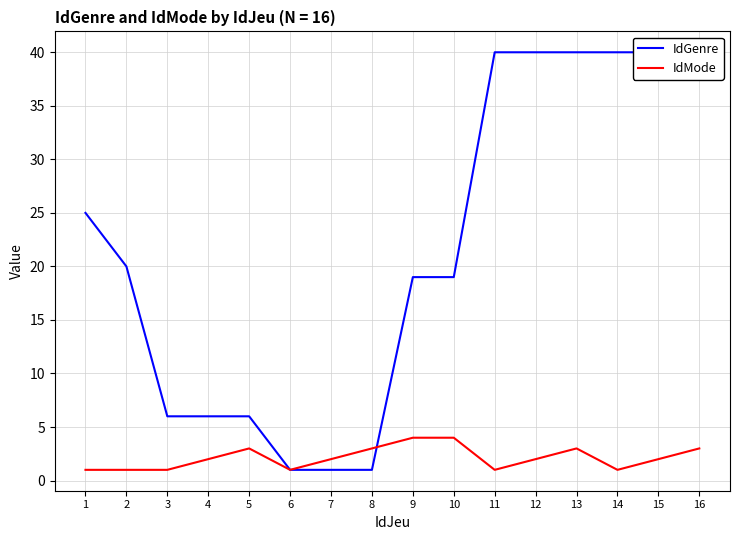

The value of IdGenre at 10 is 19. True or false?

True